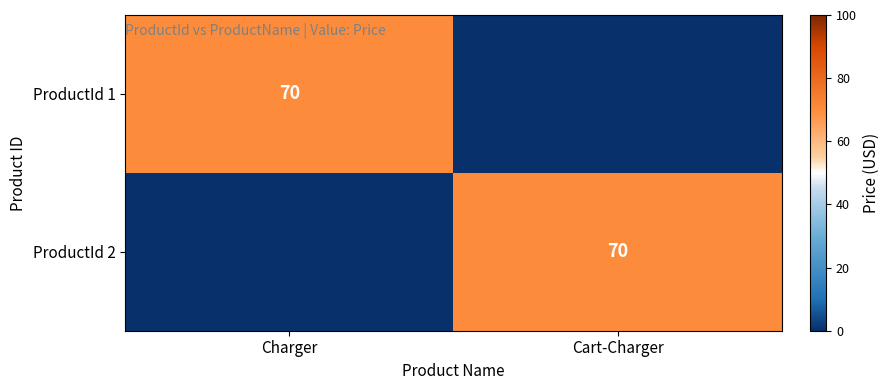

Is it true that ProductId 1 equals 70 at Charger?

True